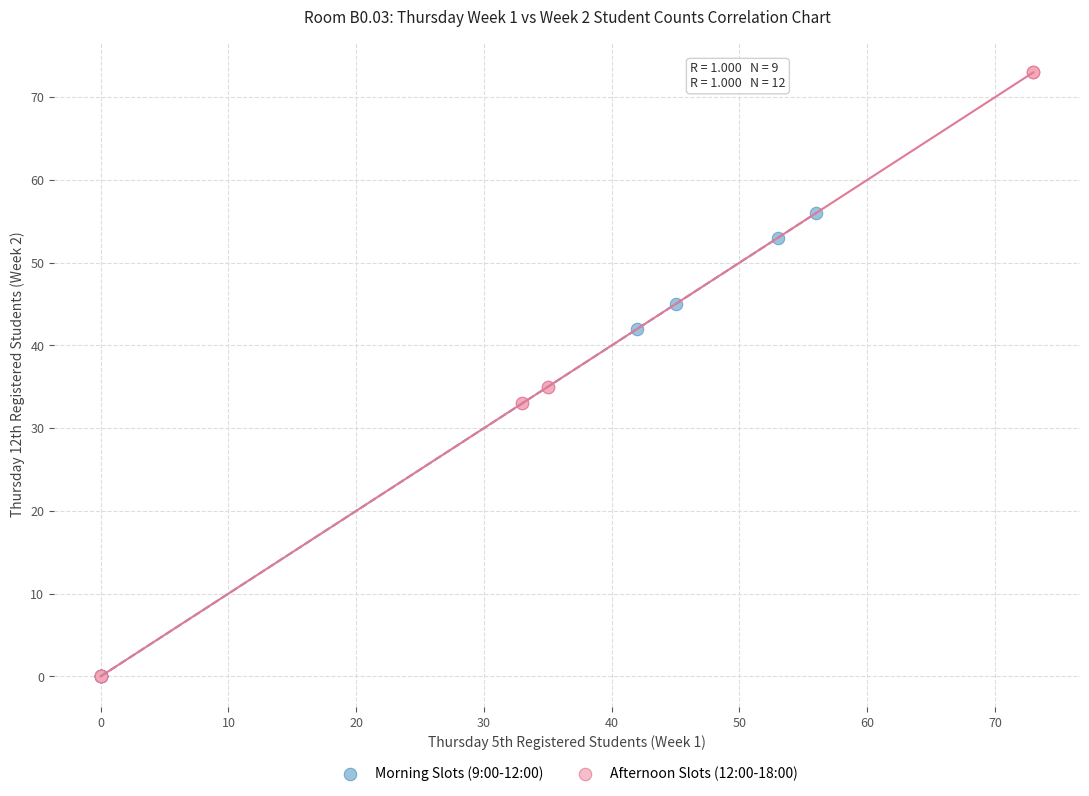

Which series reaches the maximum Y coordinate?

Afternoon Slots (12:00-18:00)